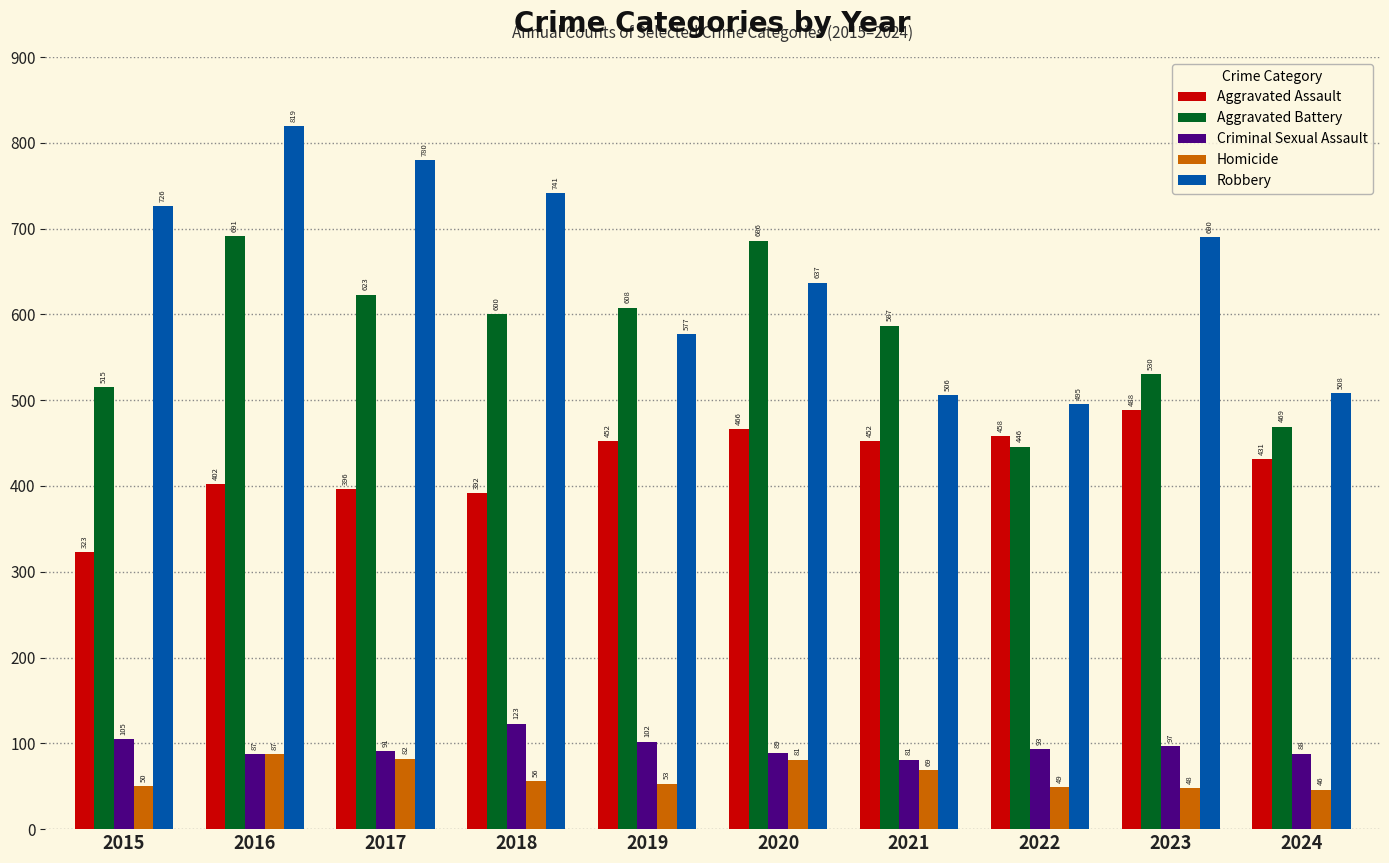

At which category does the chart reach its peak across all series?

2016